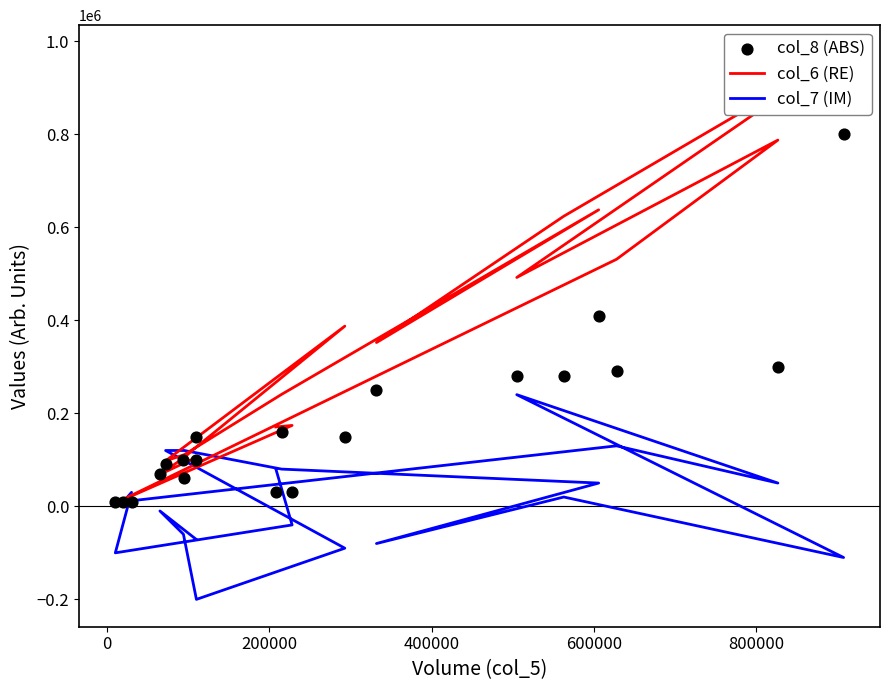

Which series has the widest spread of Y values?

col_6 (RE)